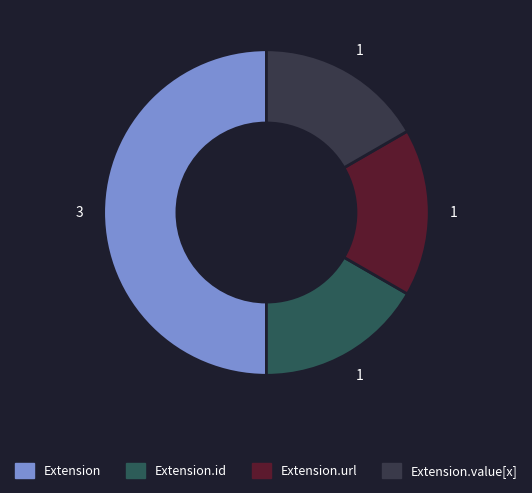

How many segments does this pie chart have?

4